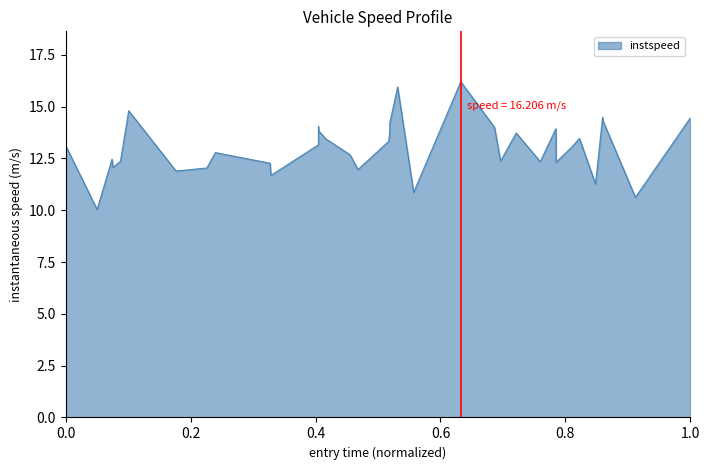

Count the number of data series in this chart.

1